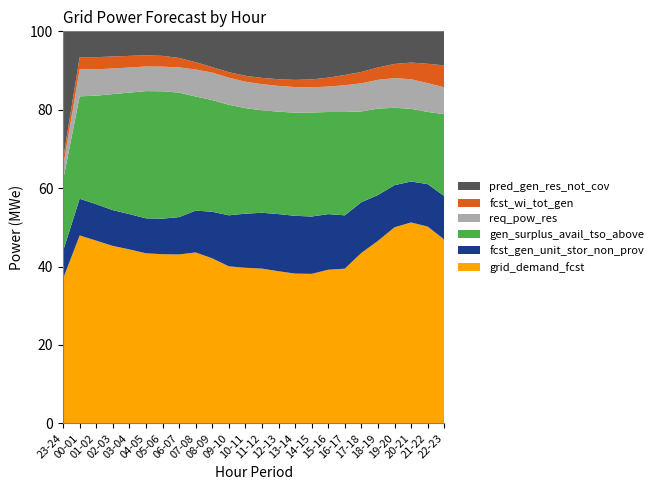

Reading right to left, extract all data points from this chart.

grid_demand_fcst: 22-23=15306	21-22=15968	20-21=15955	19-20=15433	18-19=14357	17-18=13144	16-17=12019	15-16=12280	14-15=12168	13-14=12224	12-13=12289	11-12=12267	10-11=12018	09-10=11631	08-09=11565	07-08=11509	06-07=11501	05-06=11342	04-05=11415	03-04=11766	02-03=12085	01-02=12560	00-01=13183	23-24=13967
fcst_gen_unit_stor_non_prov: 22-23=3618	21-22=3441	20-21=3252	19-20=3318	18-19=3608	17-18=3912	16-17=4142	15-16=4448	14-15=4666	13-14=4718	12-13=4617	11-12=4429	10-11=4176	09-10=3779	08-09=3264	07-08=2819	06-07=2544	05-06=2385	04-05=2348	03-04=2386	02-03=2436	01-02=2507	00-01=2574	23-24=2670
gen_surplus_avail_tso_above: 22-23=6819	21-22=5863	20-21=5771	19-20=6091	18-19=6797	17-18=6999	16-17=8029	15-16=8163	14-15=8468	13-14=8421	12-13=8277	11-12=8127	10-11=8154	09-10=8191	08-09=7829	07-08=7685	06-07=8480	05-06=8542	04-05=8541	03-04=8219	02-03=7906	01-02=7458	00-01=7187	23-24=6825
req_pow_res: 22-23=2232	21-22=2336	20-21=2350	19-20=2340	18-19=2264	17-18=2165	16-17=2083	15-16=2034	14-15=2054	13-14=2086	12-13=2083	11-12=2069	10-11=2042	09-10=2005	08-09=1924	07-08=1818	06-07=1716	05-06=1654	04-05=1655	03-04=1699	02-03=1744	01-02=1810	00-01=1901	23-24=1311
fcst_wi_tot_gen: 22-23=1828	21-22=1570	20-21=1324	19-20=1111	18-19=974	17-18=880	16-17=793	15-16=712	14-15=642	13-14=588	12-13=538	11-12=498	10-11=456	09-10=409	08-09=387	07-08=490	06-07=642	05-06=722	04-05=751	03-04=787	02-03=818	01-02=839	00-01=846	23-24=740
pred_gen_res_not_cov: 22-23=2838	21-22=2633	20-21=2481	19-20=2568	18-19=2844	17-18=3132	16-17=3392	15-16=3705	14-15=3911	13-14=3964	12-13=3871	11-12=3692	10-11=3434	09-10=3025	08-09=2508	07-08=2080	06-07=1813	05-06=1646	04-05=1608	03-04=1660	02-03=1713	01-02=1776	00-01=1813	23-24=12317